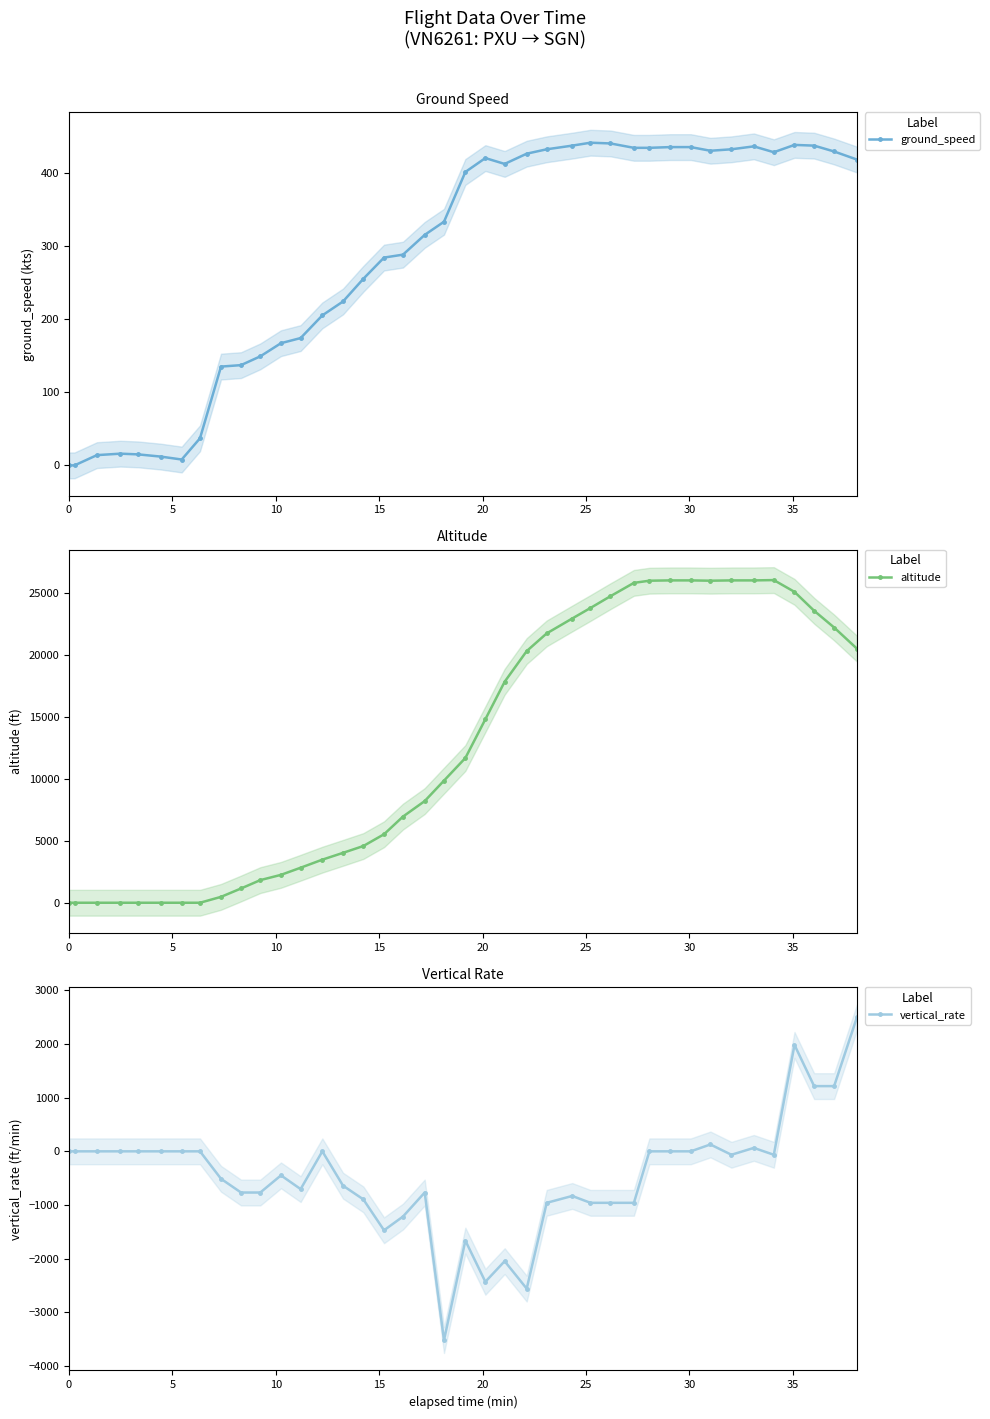

How many interior local valleys does the altitude series have?

1